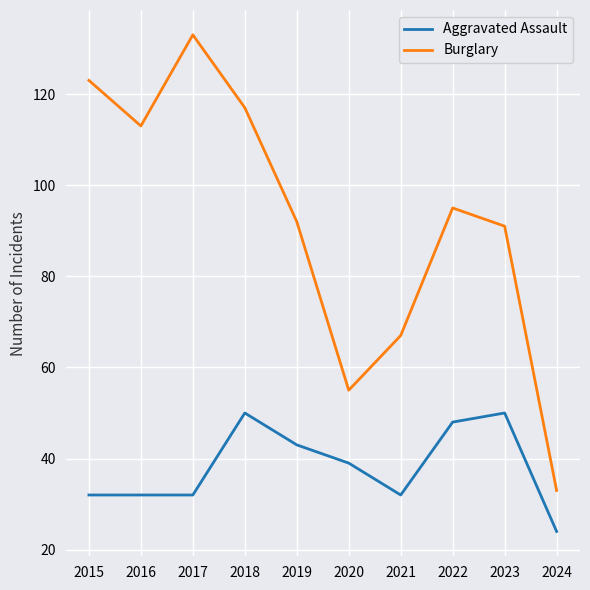

True or false: Burglary and Aggravated Assault cross at least once.

False